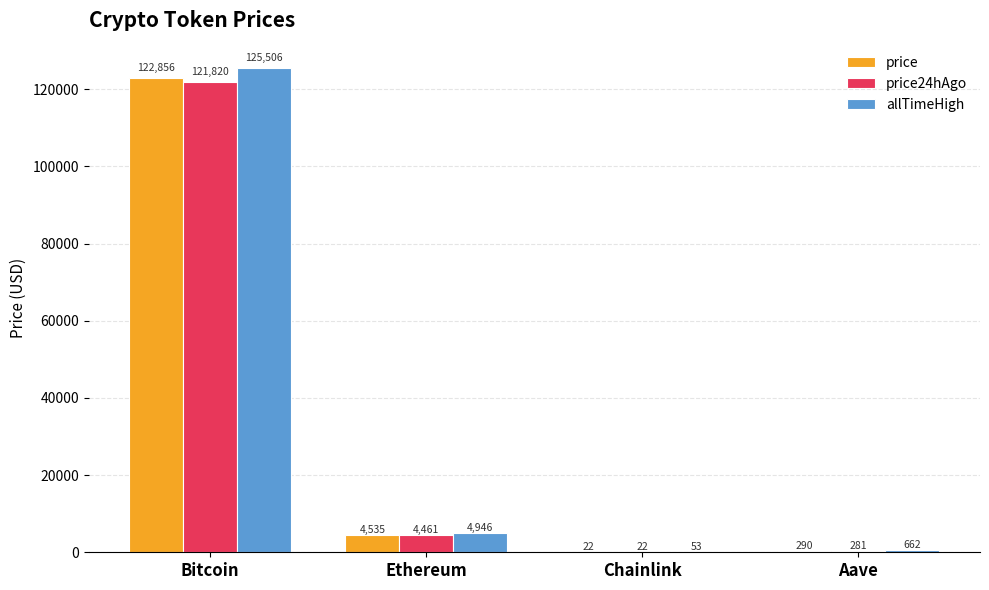

Is the value of price at Ethereum greater than the value of allTimeHigh at Bitcoin?

No